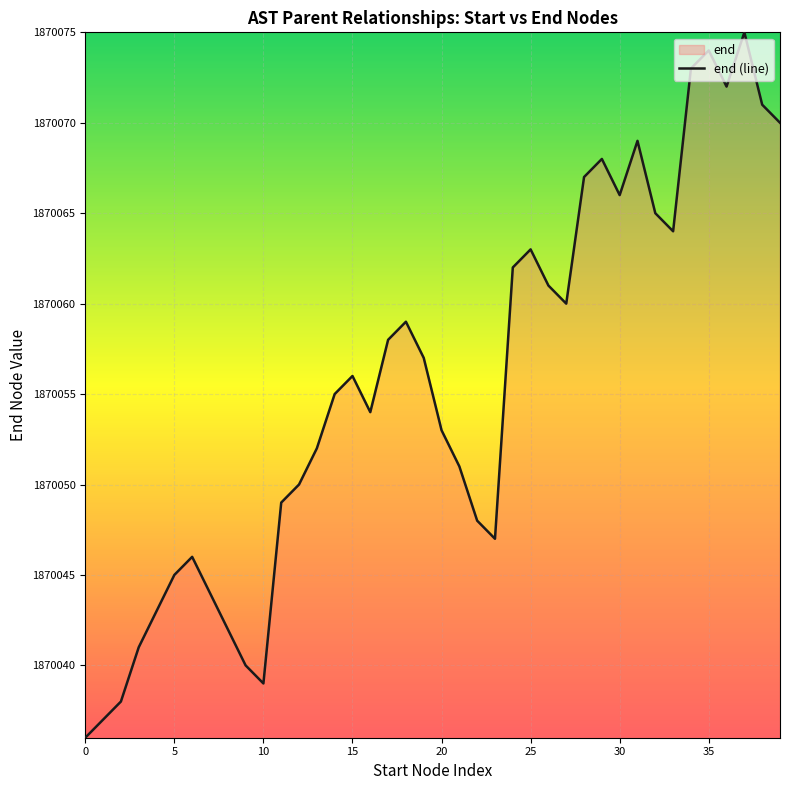

At which label is the value closest to 1870055?

14